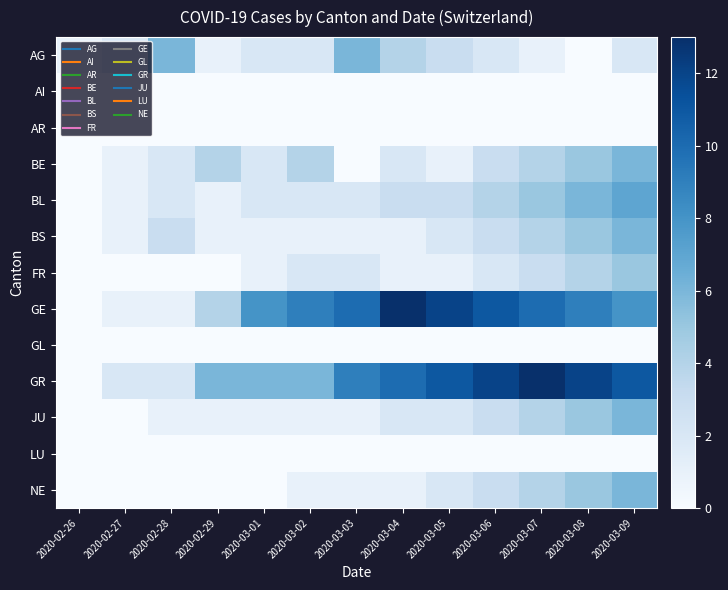

Which series has the widest spread of values?

GE